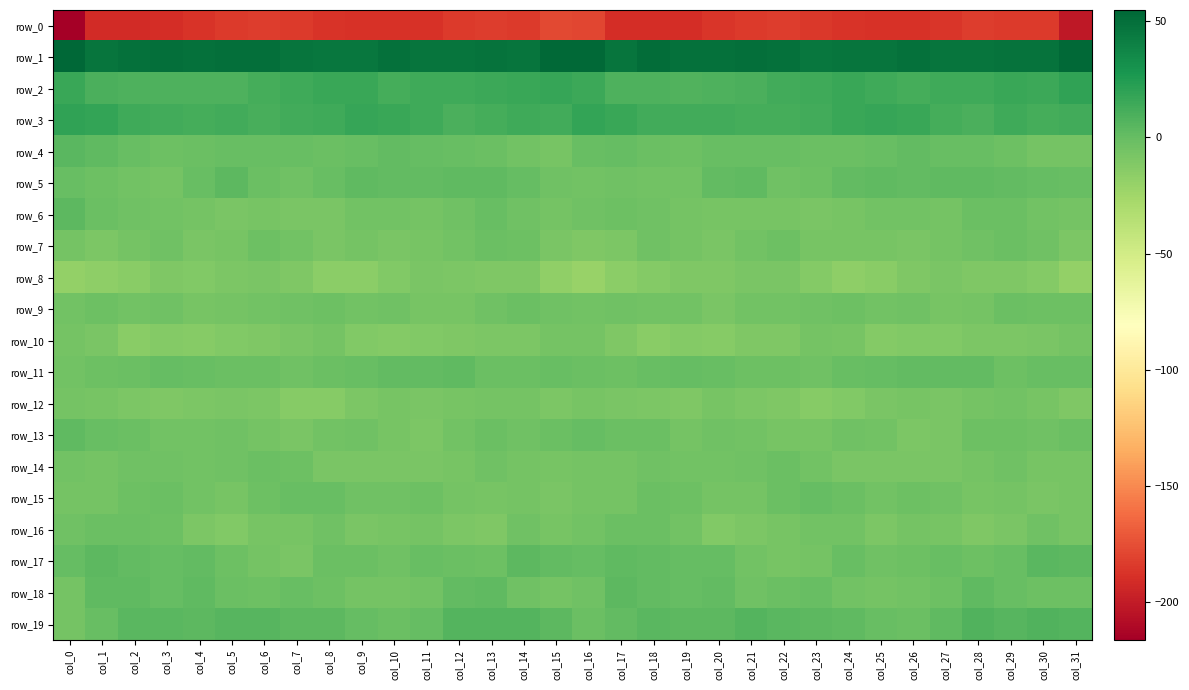

What is the smallest value displayed?

-216.4